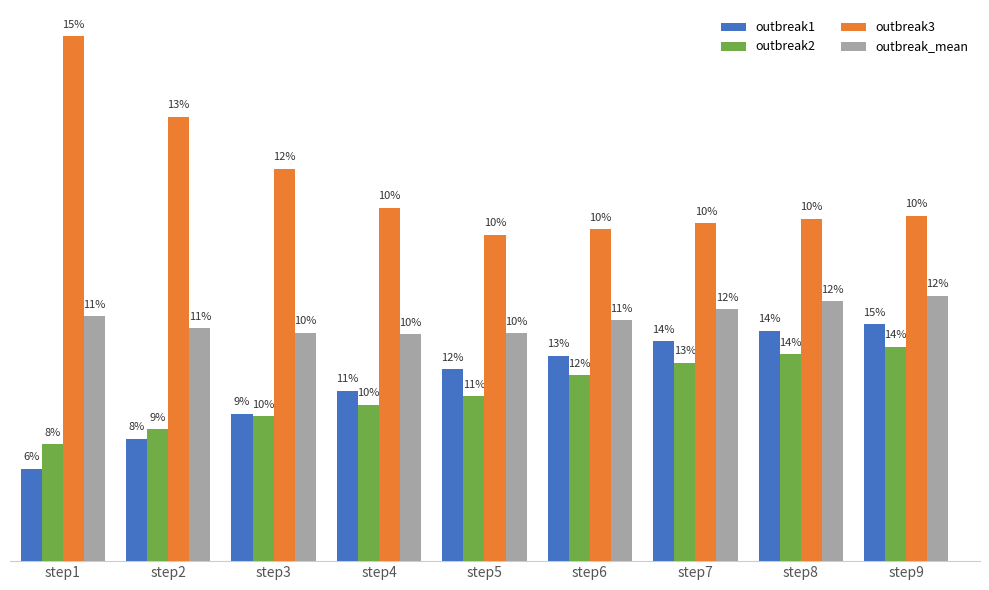

What is the difference between the maximum and second lowest values in the outbreak2 series?

0.5